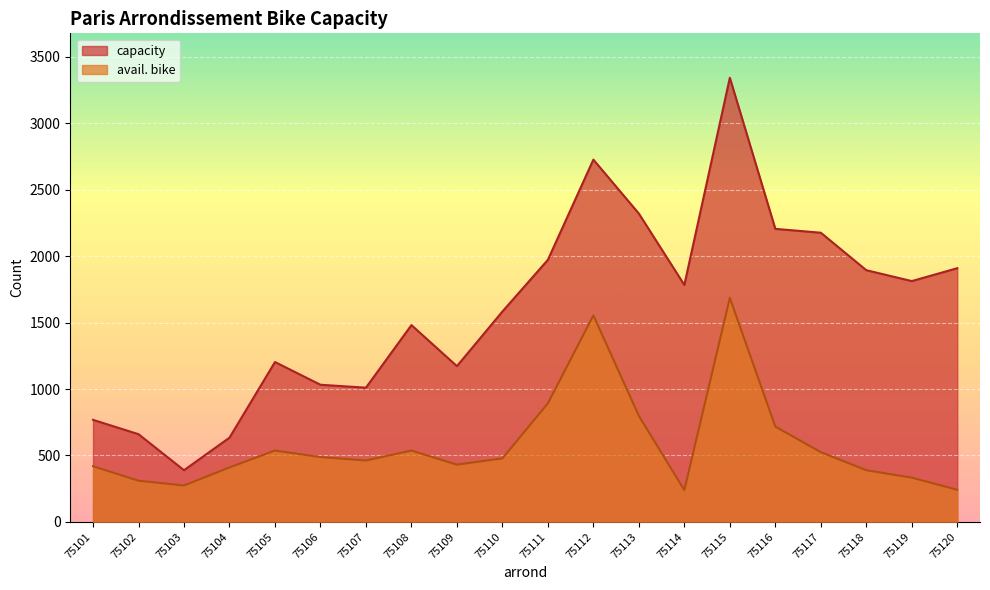

What are all the series names shown in the legend?

capacity, avail. bike